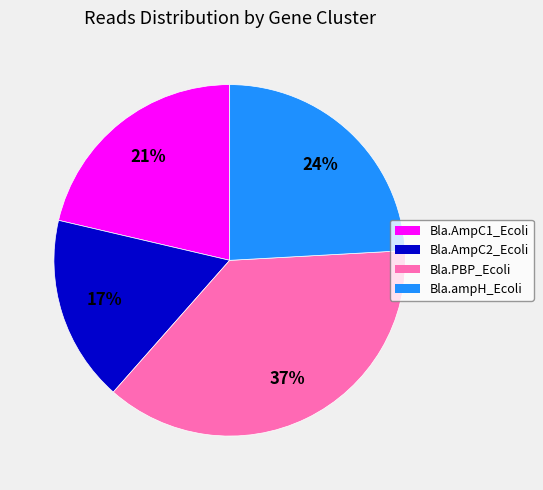

Is the sum of Bla.ampH_Ecoli and Bla.AmpC1_Ecoli greater than half?

No